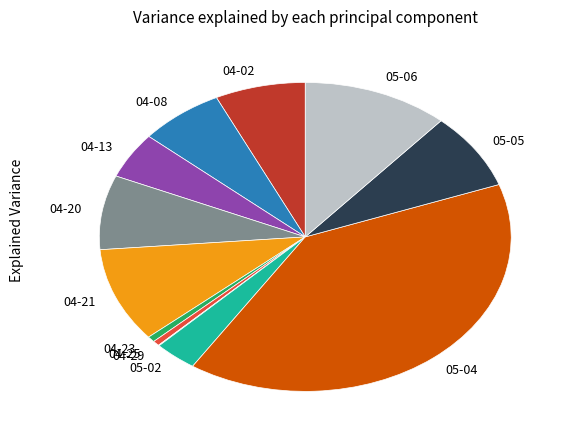

Between 04-25 and 04-20, which is larger?

04-20